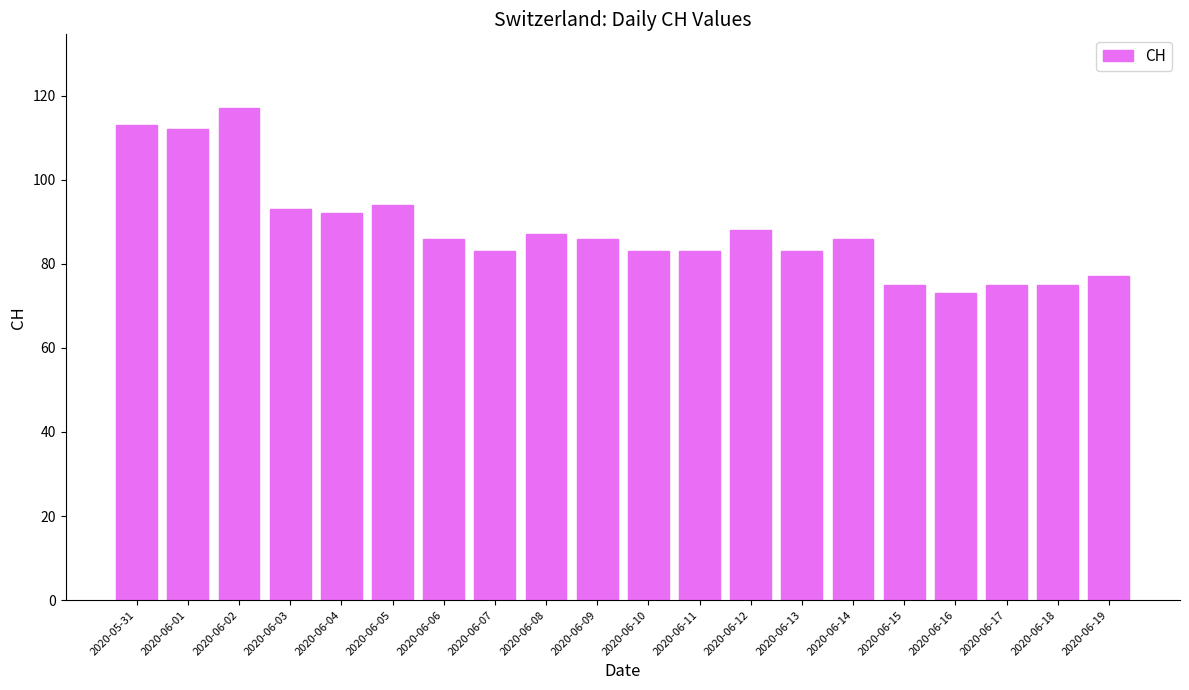

Which category has the lowest value across all series?

2020-06-16